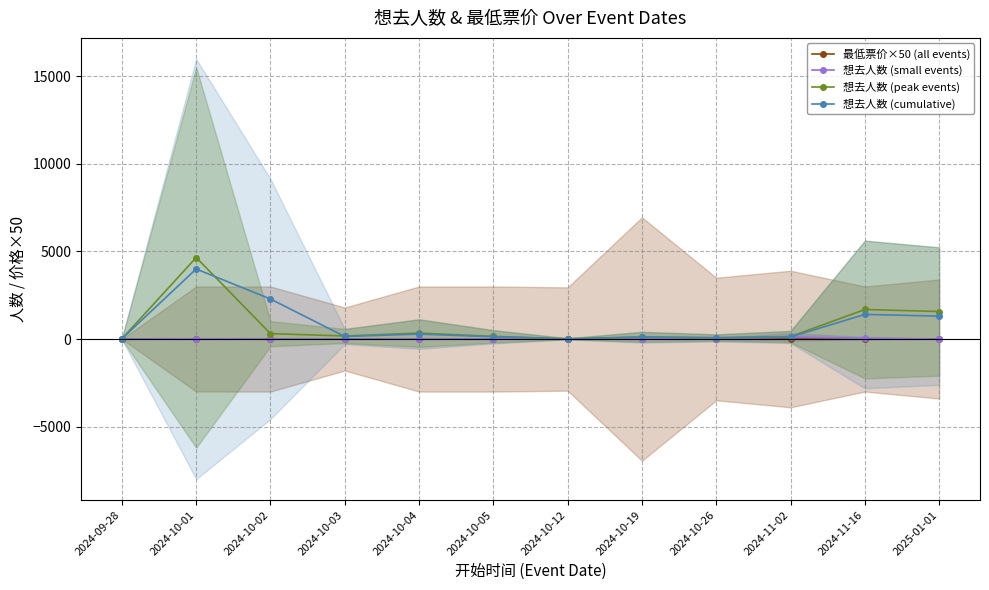

List the labels in order of 想去人数 (small events) value, smallest first.

2024-09-28, 2024-10-12, 2025-01-01, 2024-10-02, 2024-10-04, 2024-10-03, 2024-10-01, 2024-10-05, 2024-10-26, 2024-10-19, 2024-11-16, 2024-11-02